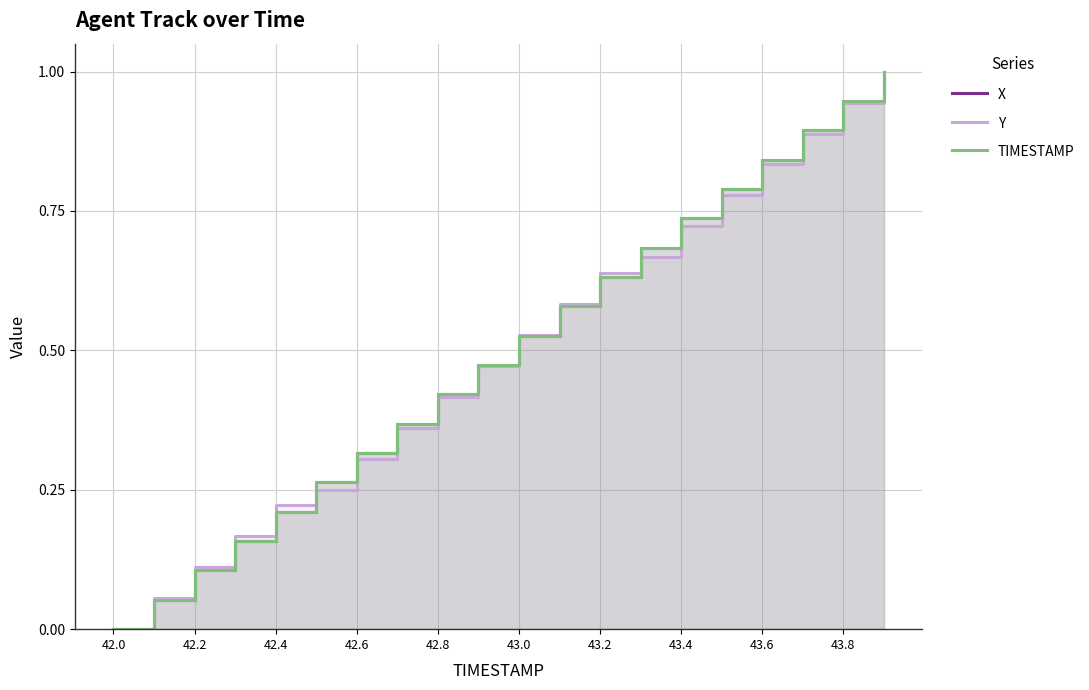

List the series in order of their peak value, highest first.

X, Y, TIMESTAMP